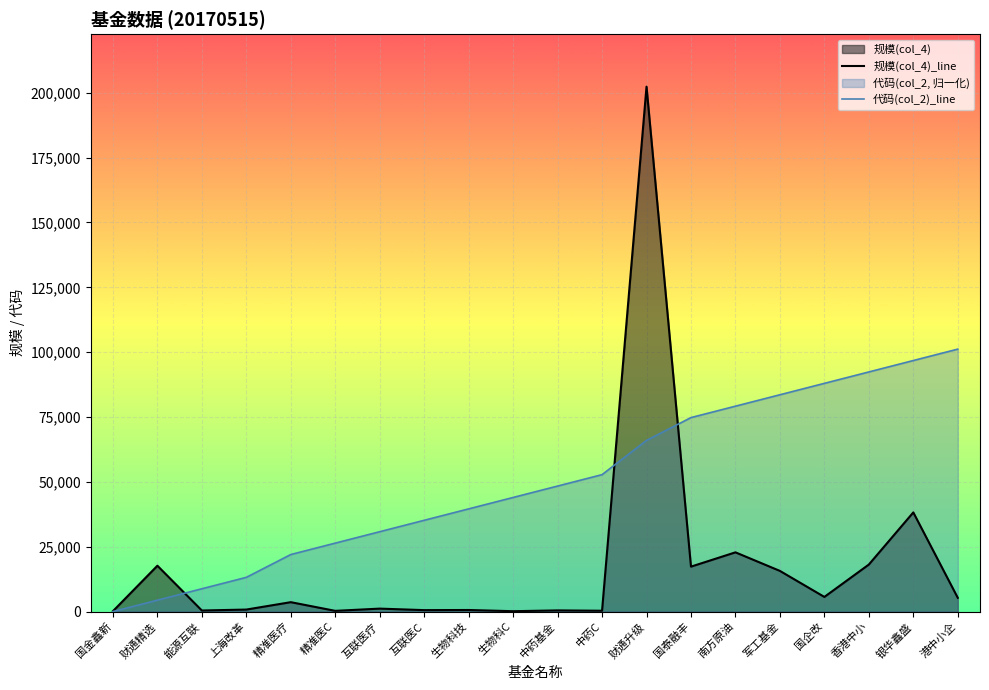

Which series changed the most between 中药C and 国泰融丰?

代码(col_2)_line